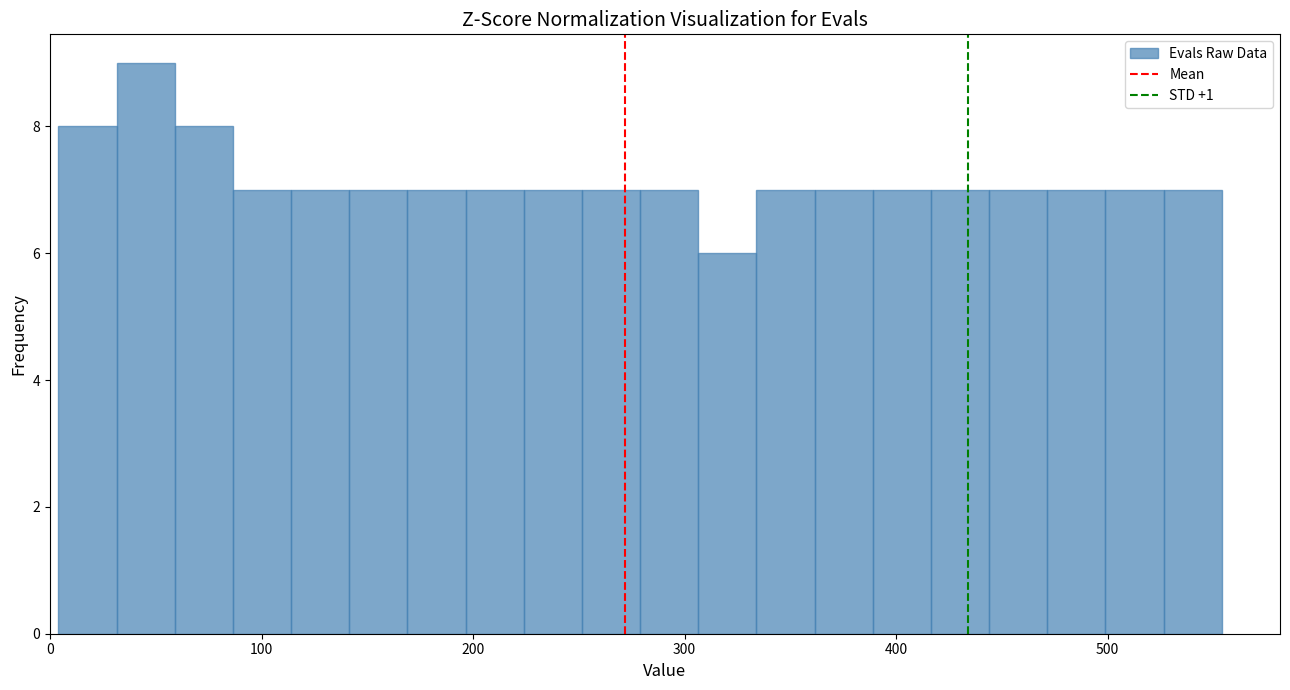

Around what value on the x-axis is the tallest bar? Give the approximate position of its centre, as read against the axis.

50